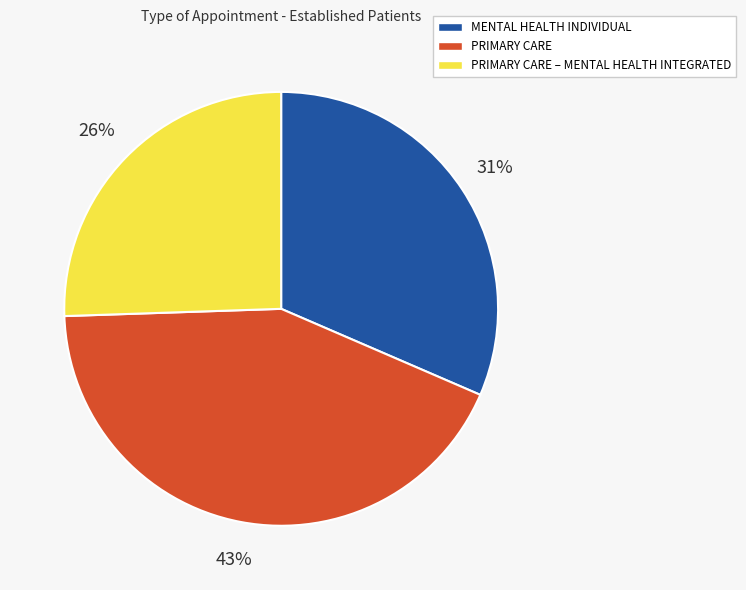

To the nearest percent, what is the difference between the largest and smallest slice percentages?

17%